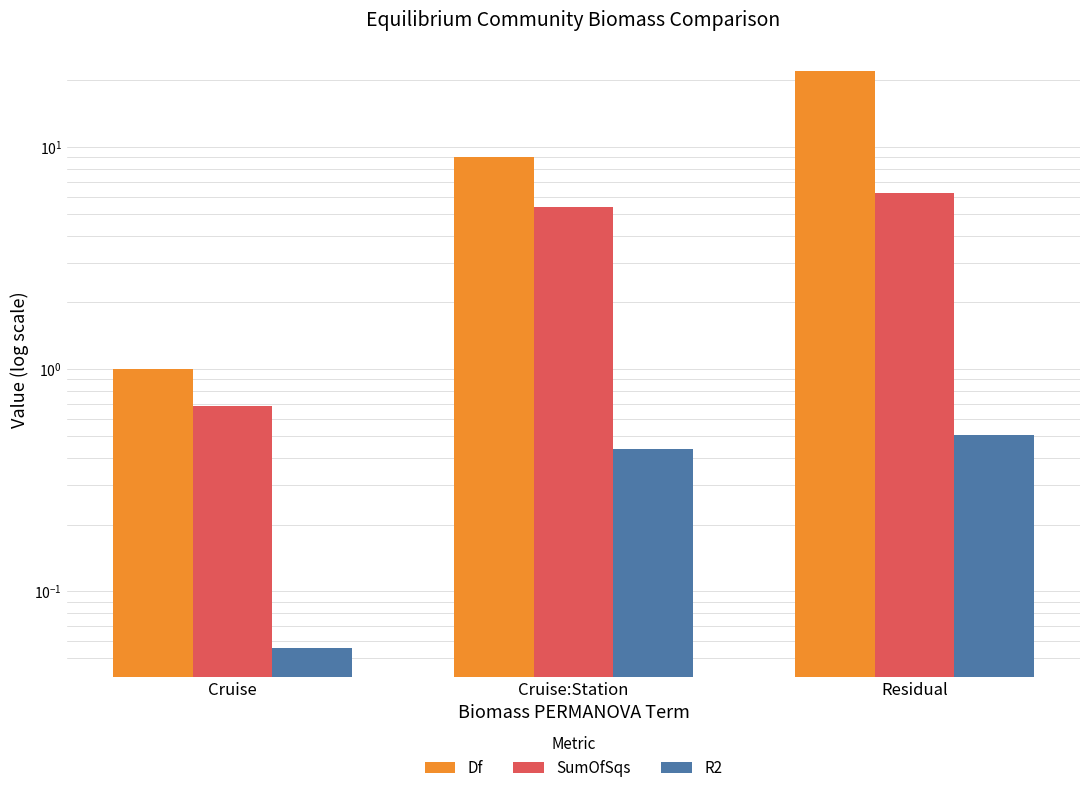

Does the chart contain any negative values?

No